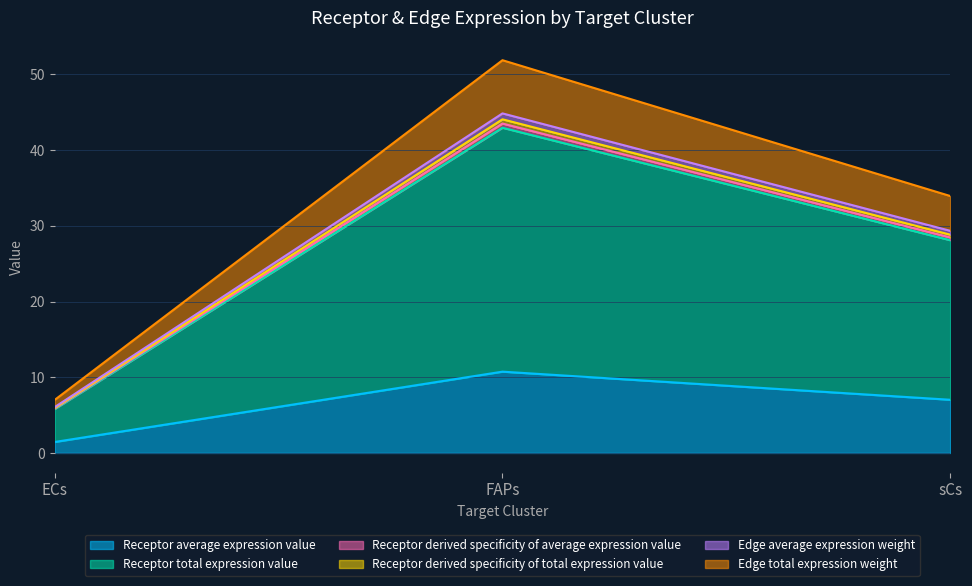

What is the difference between the maximum and minimum values in the Receptor total expression value series?

38.1